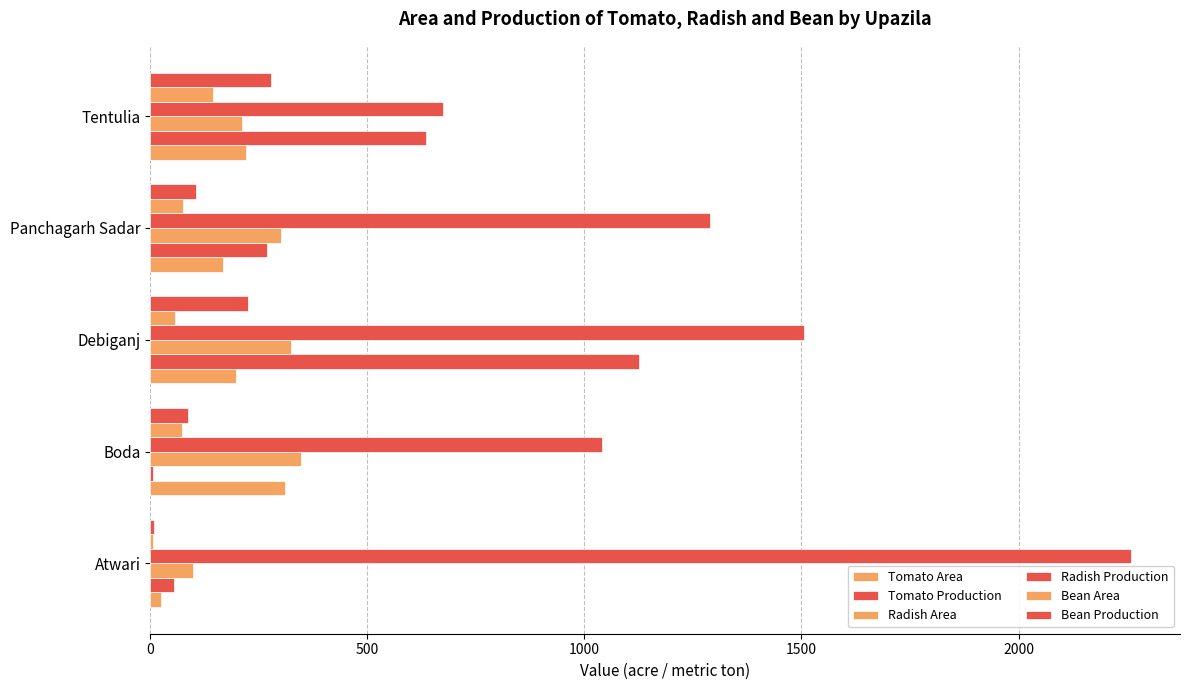

How many distinct data groups are displayed?

6